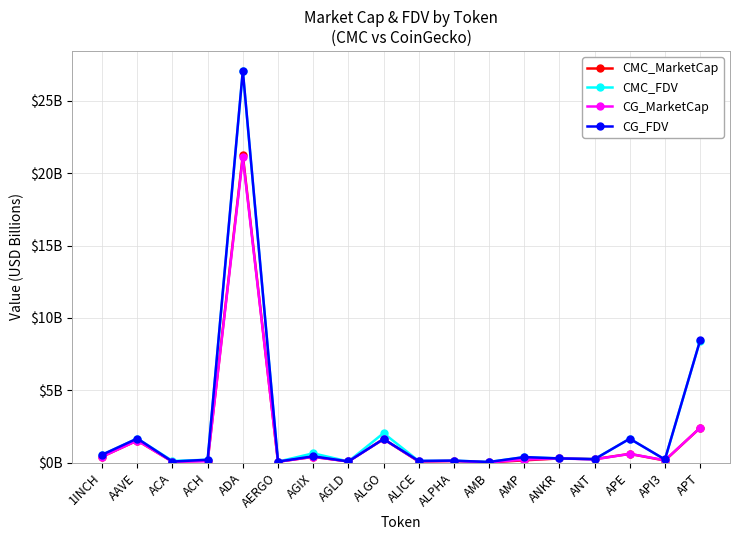

Does the chart have visible grid lines?

Yes